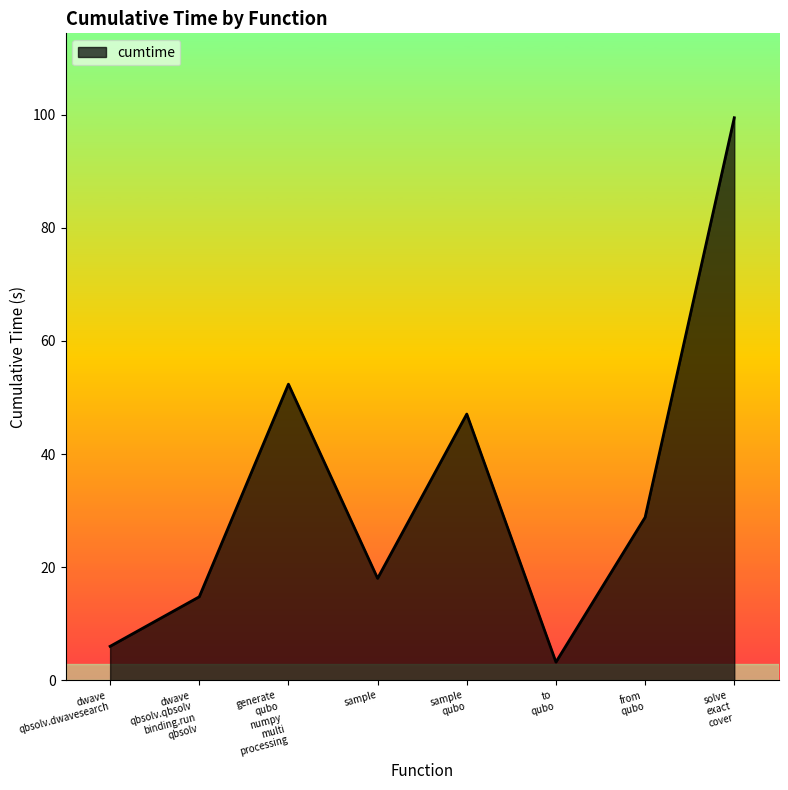

Is it true that the value at sample is 18.0?

True